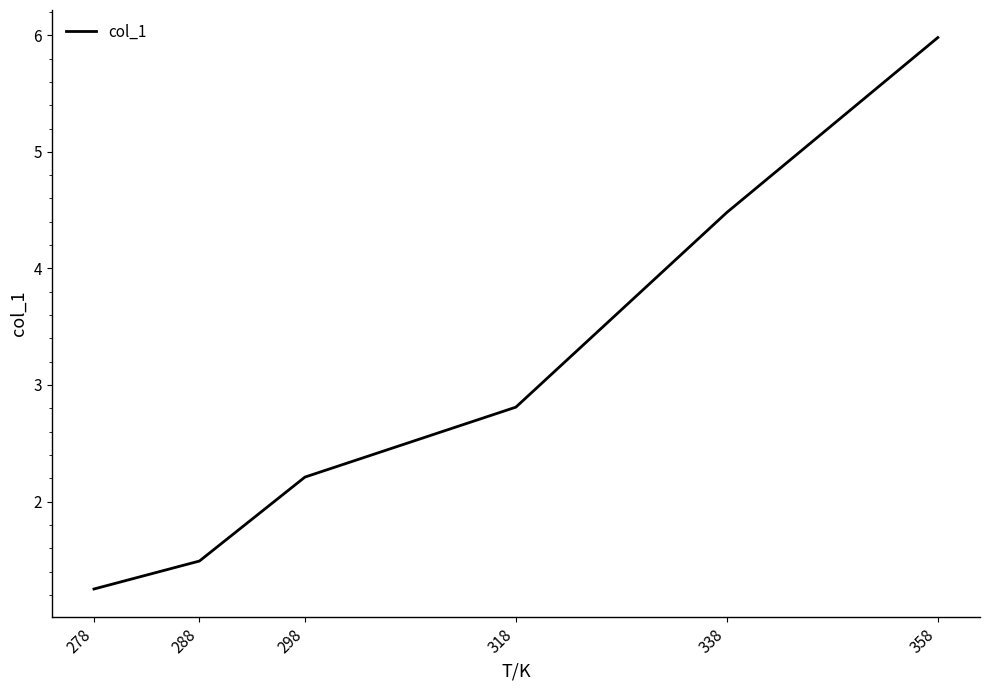

Is it true that the value at 318 is 4.5?

False